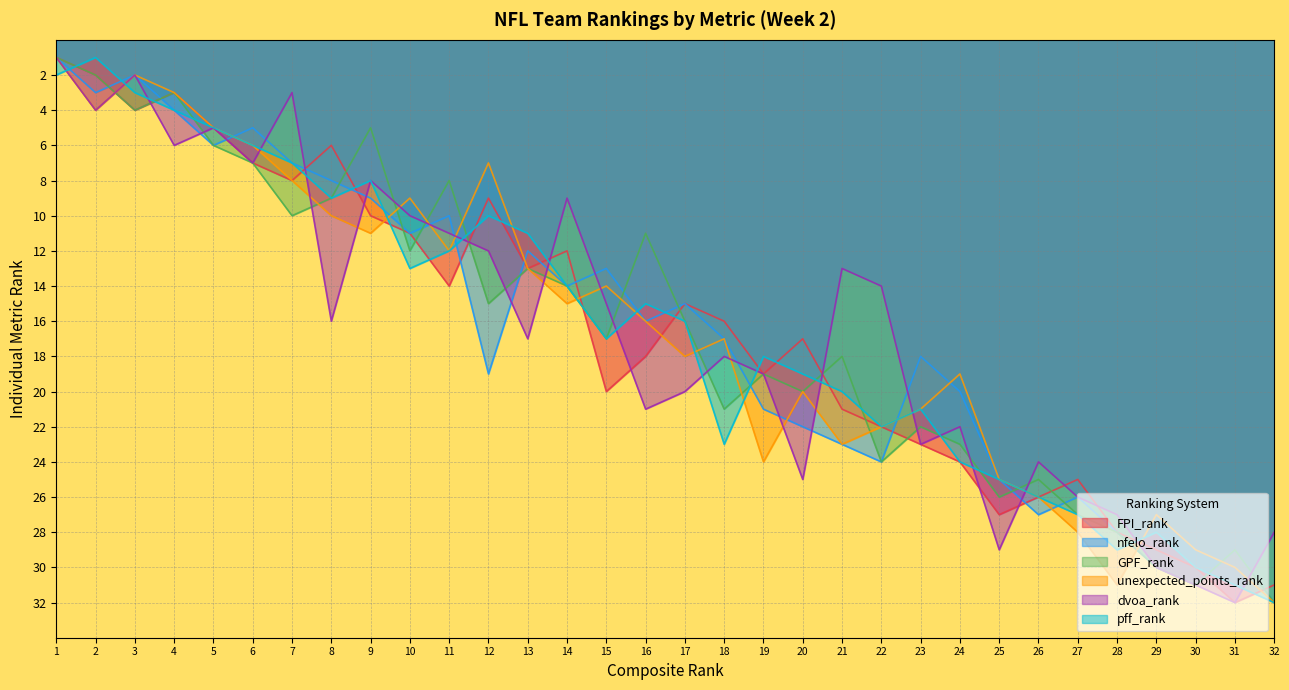

Is it true that unexpected_points_rank equals 27 at 29?

True